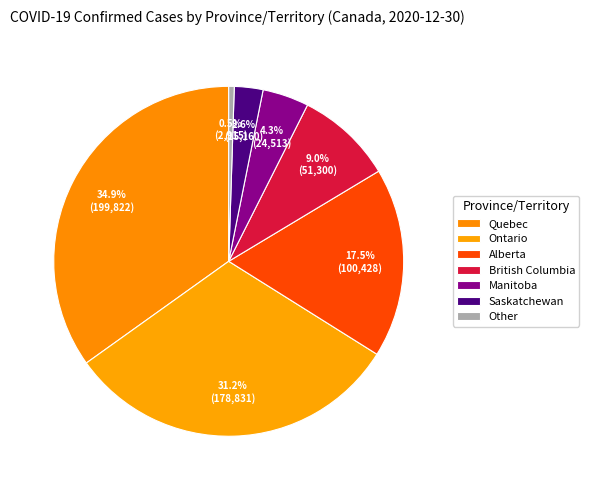

Does any single category account for the majority?

No